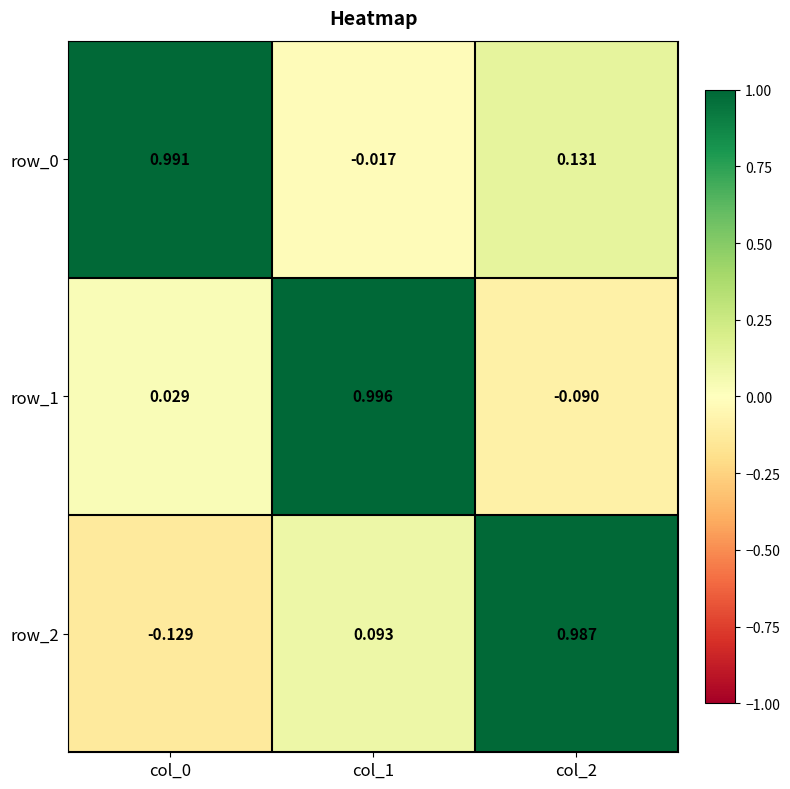

Is the value of row_0 at col_0 greater than the value of row_2 at col_2?

Yes